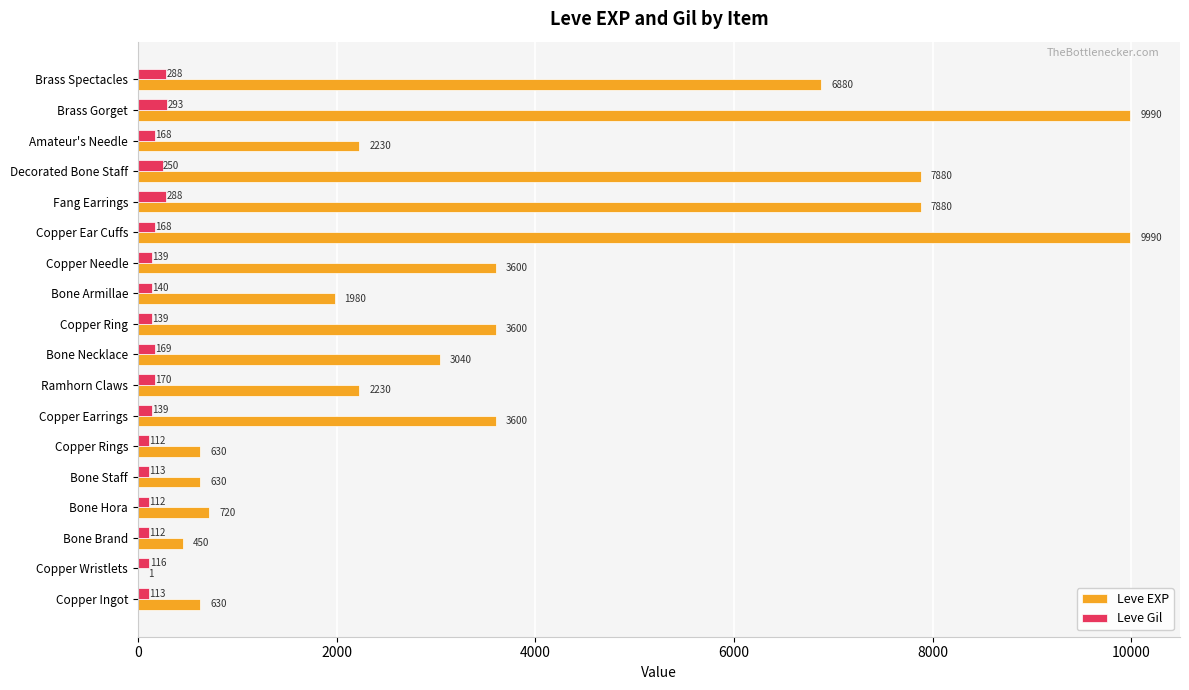

What is the sum of all Leve Gil values?

3029